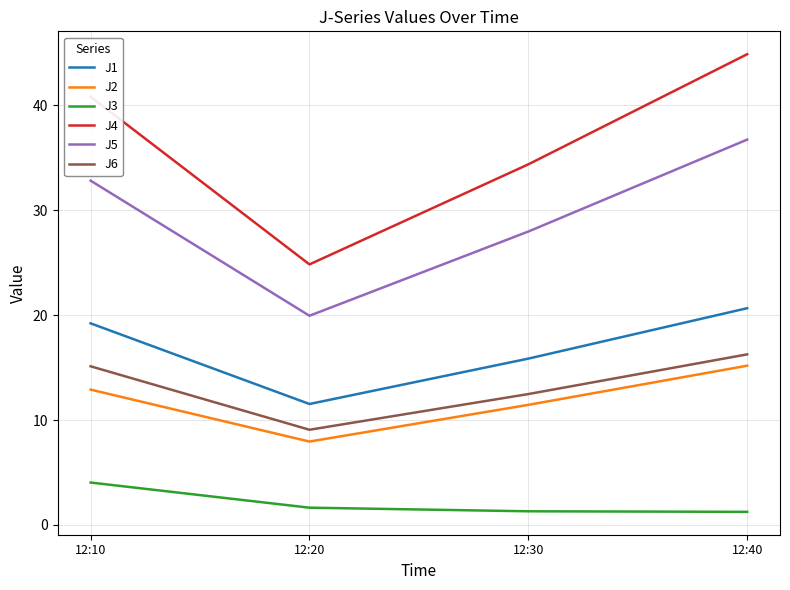

What is the total value across all series at 12:10?

124.9